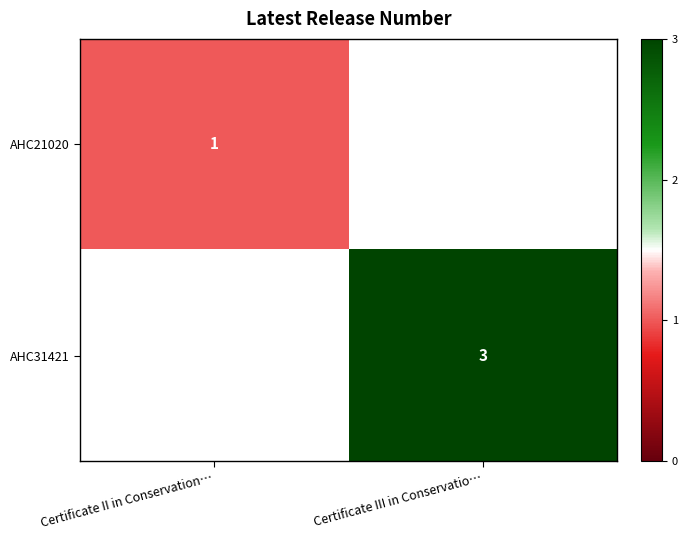

What is the total value across all series at Certificate III in Conservatio…?

3